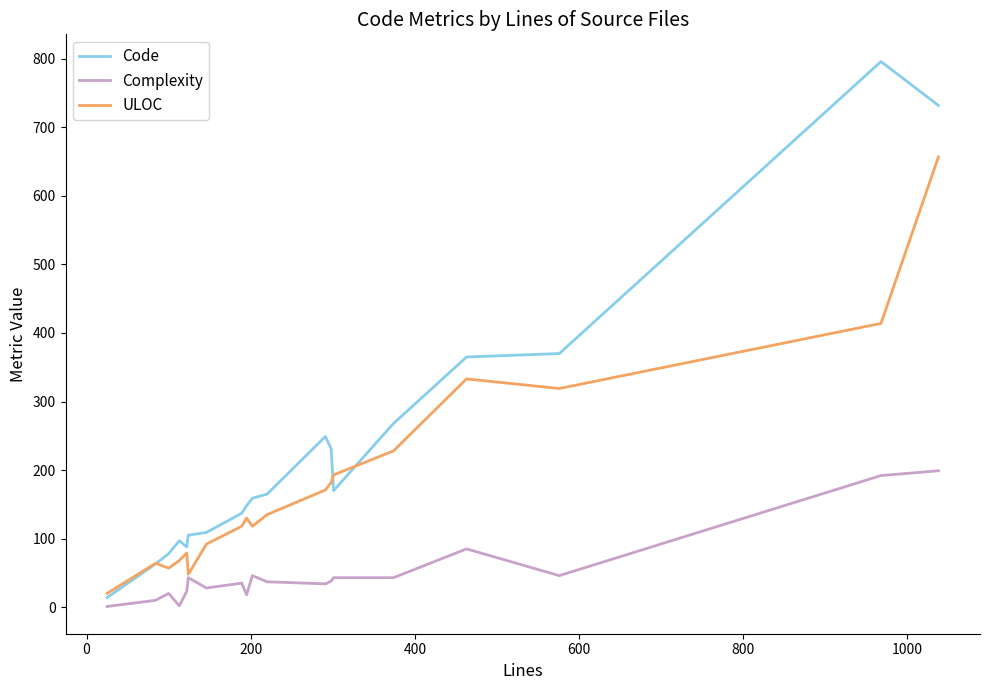

What is the greatest value displayed?

796